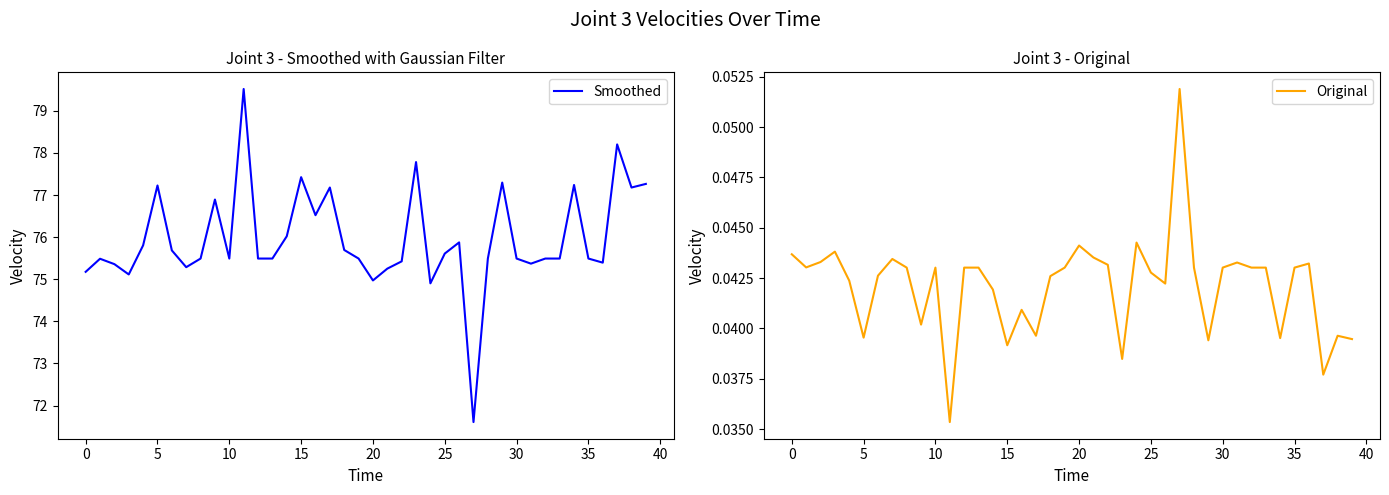

At how many categories does at least one series exceed 23?

40